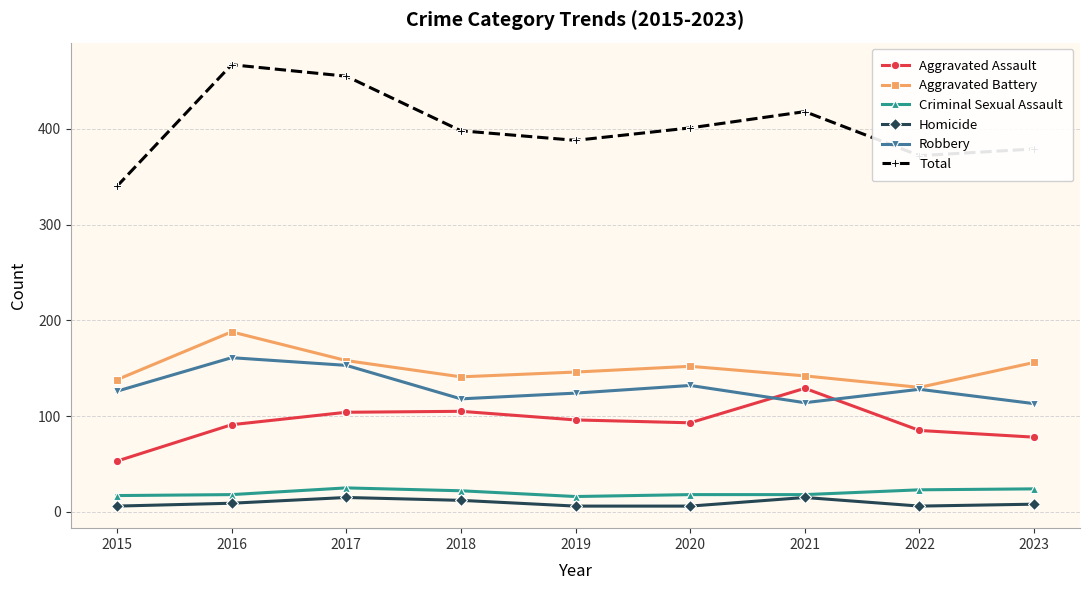

What is the difference between the highest and lowest values at 2020?

395